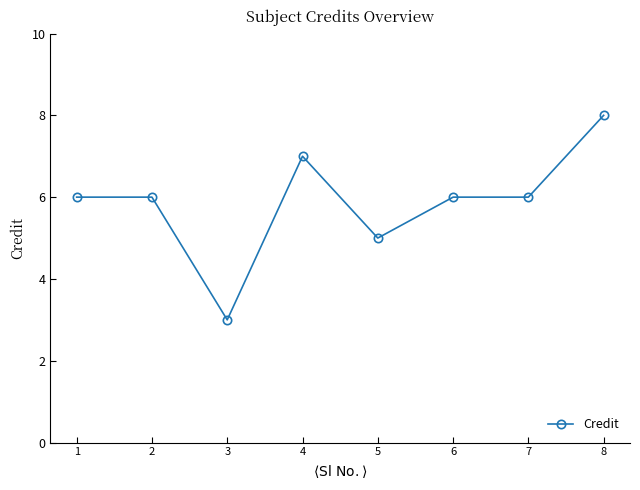

What is the approximate value at 1?

6